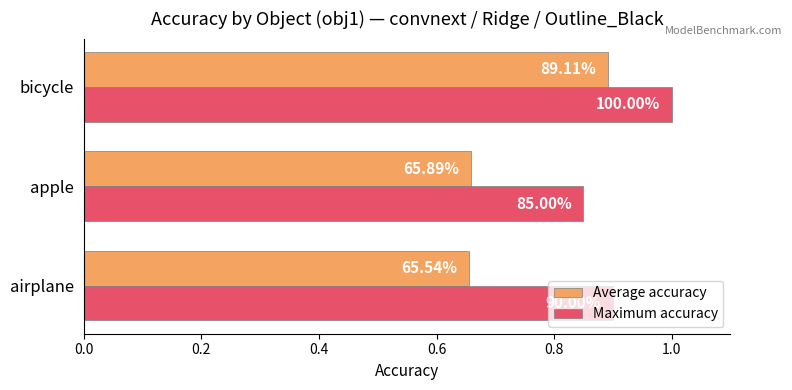

What are all the series names shown in the legend?

Average accuracy, Maximum accuracy